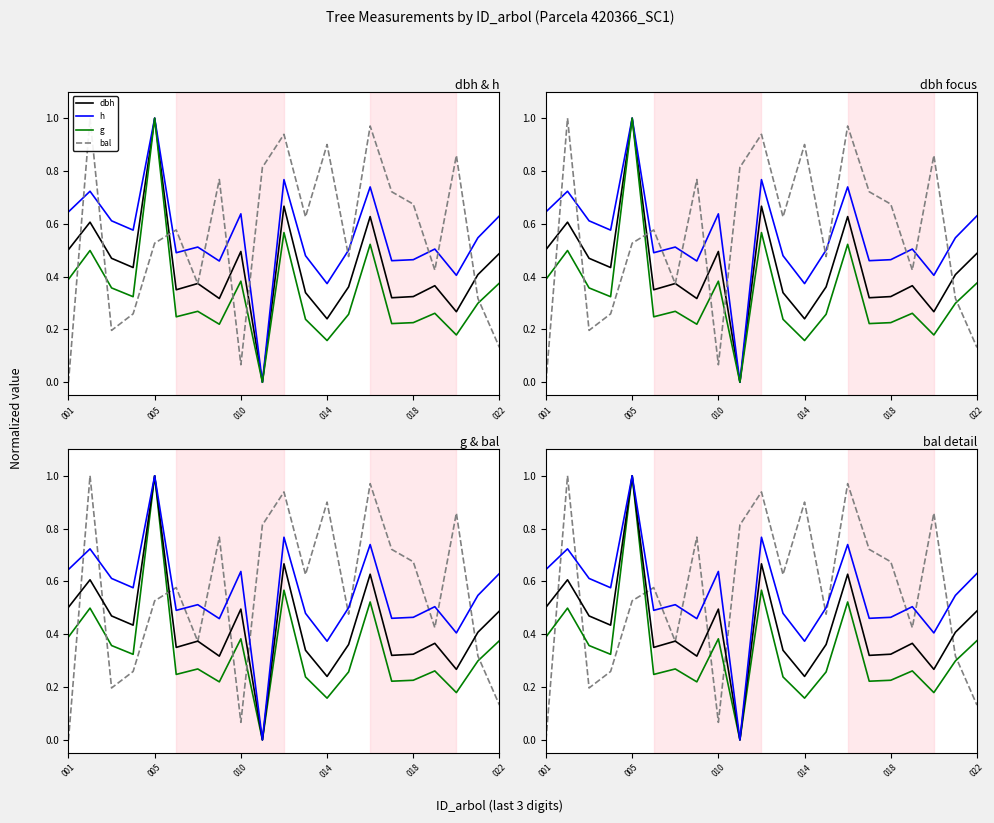

What is the difference between the second highest and second lowest values in the h series?

0.4